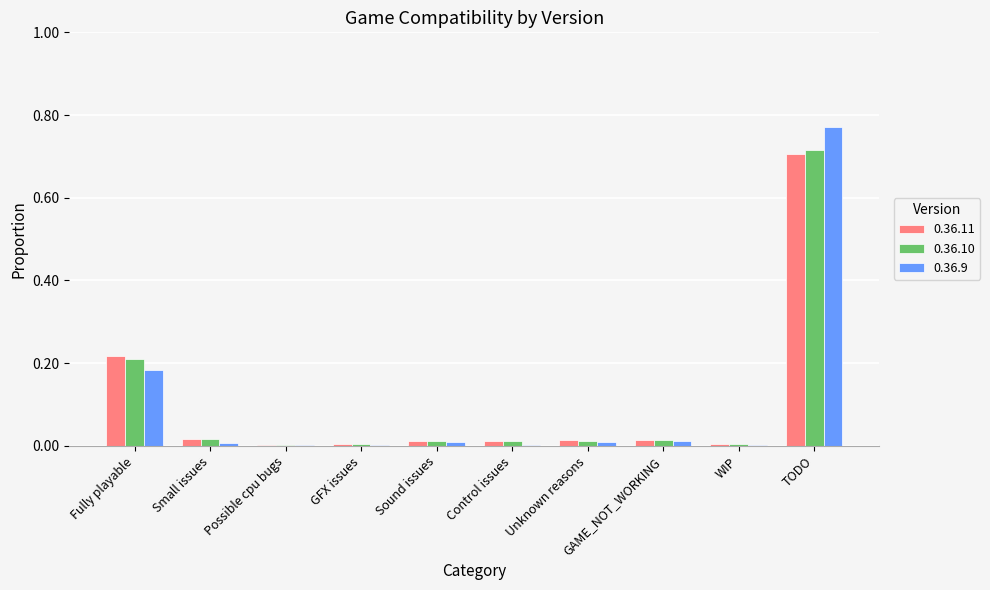

At which category is the sum across all series the highest?

TODO